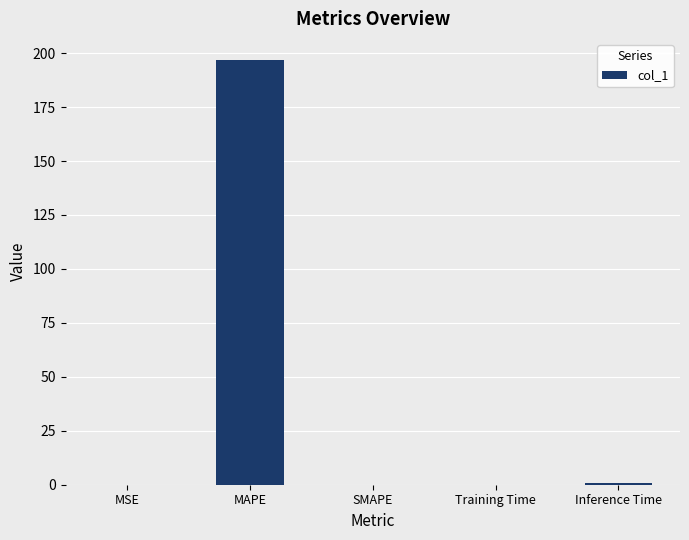

Between MAPE and MSE, which is larger?

MAPE